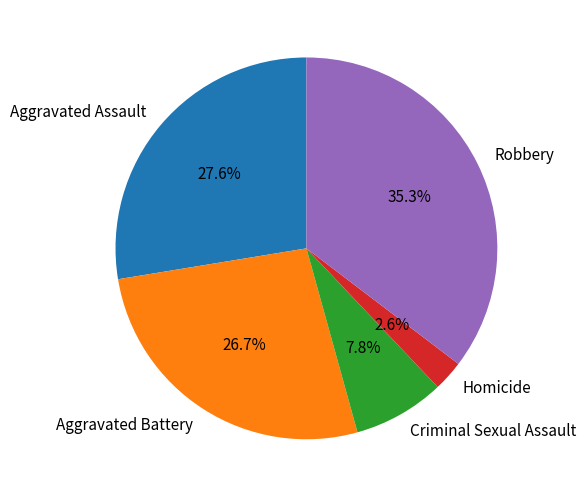

True or false: Aggravated Assault accounts for 28% of the total.

True